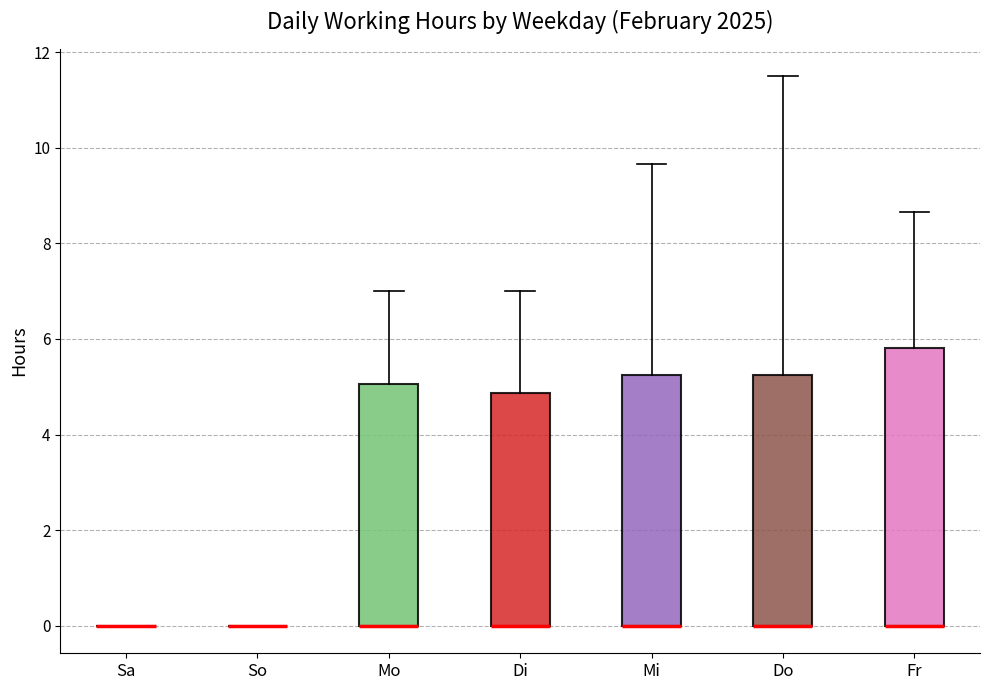

Reading left to right, transcribe this box plot: for each box, give where its median line is, the range the box spans, and where its two whiskers end, as read against the y-axis. The values are not printed on the chart, so give them approximately, as read against the axis.

Sa: box collapsed to a line at 0.0, whiskers 0.0 to 0.0
So: box collapsed to a line at 0.0, whiskers 0.0 to 0.0
Mo: median 0.0 (drawn on the box's lower edge), box 0.0 to 5.0, whiskers 0.0 to 7.0
Di: median 0.0 (drawn on the box's lower edge), box 0.0 to 4.8, whiskers 0.0 to 7.0
Mi: median 0.0 (drawn on the box's lower edge), box 0.0 to 5.2, whiskers 0.0 to 9.6
Do: median 0.0 (drawn on the box's lower edge), box 0.0 to 5.2, whiskers 0.0 to 11.6
Fr: median 0.0 (drawn on the box's lower edge), box 0.0 to 5.8, whiskers 0.0 to 8.6